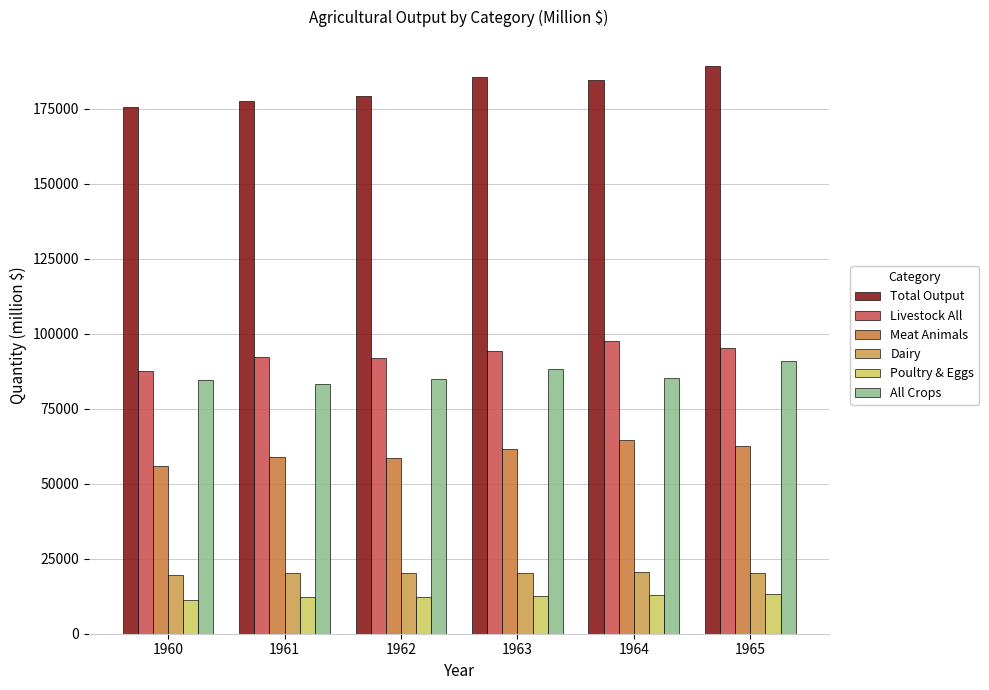

The Dairy series shows 19576 at 1960. True or false?

True